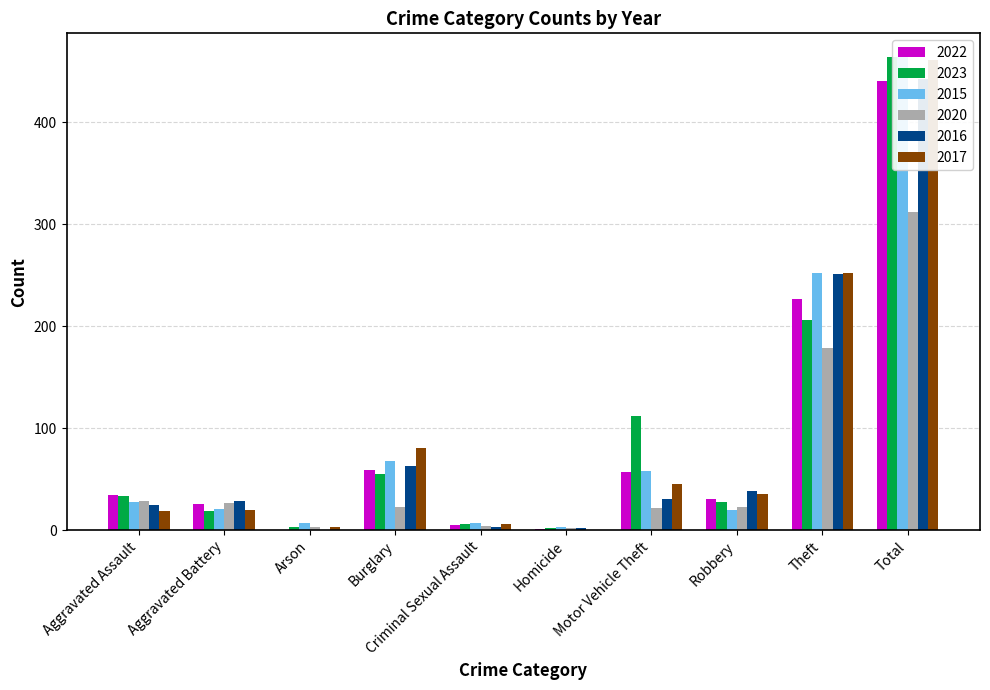

At which category is the sum across all series the highest?

Total